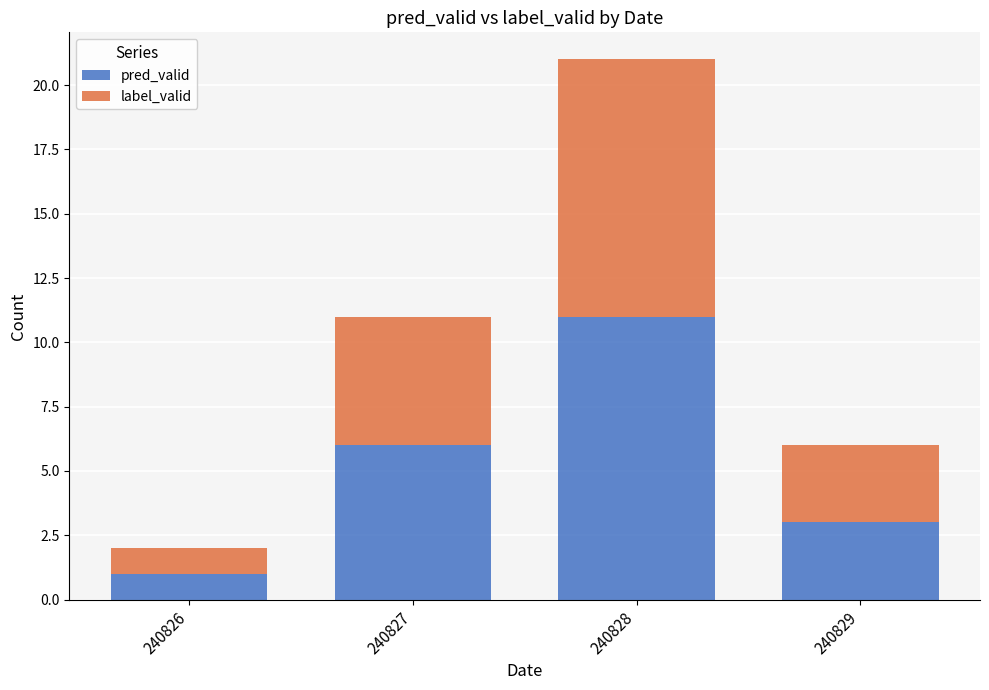

List the labels in order of pred_valid value, largest first.

240828, 240827, 240829, 240826